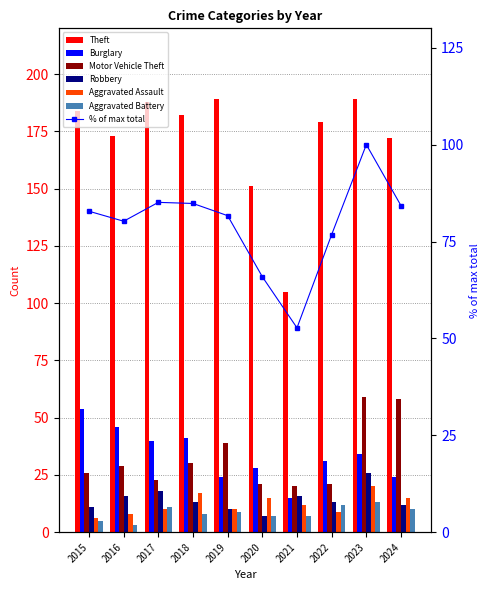

What is the highest value of the Burglary series?

54